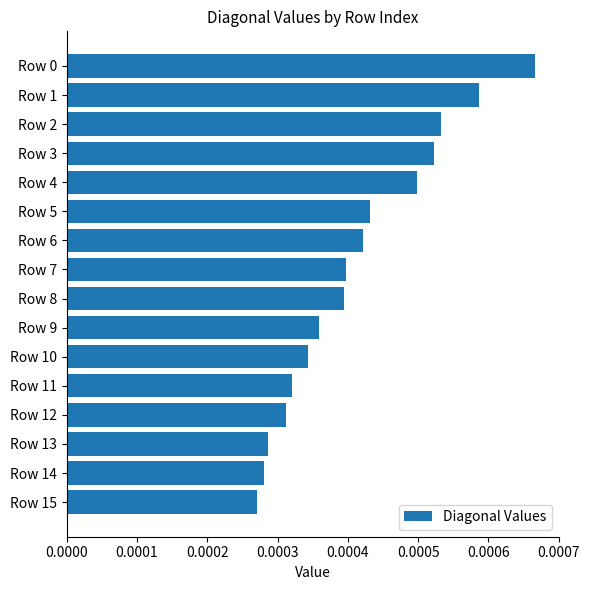

Between Row 3 and Row 9, which is larger?

Row 3